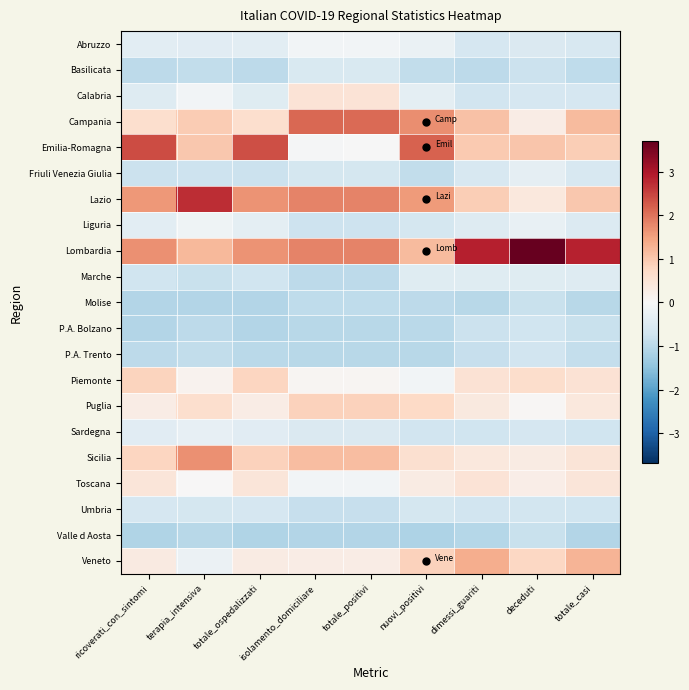

How many series are shown in this chart?

21